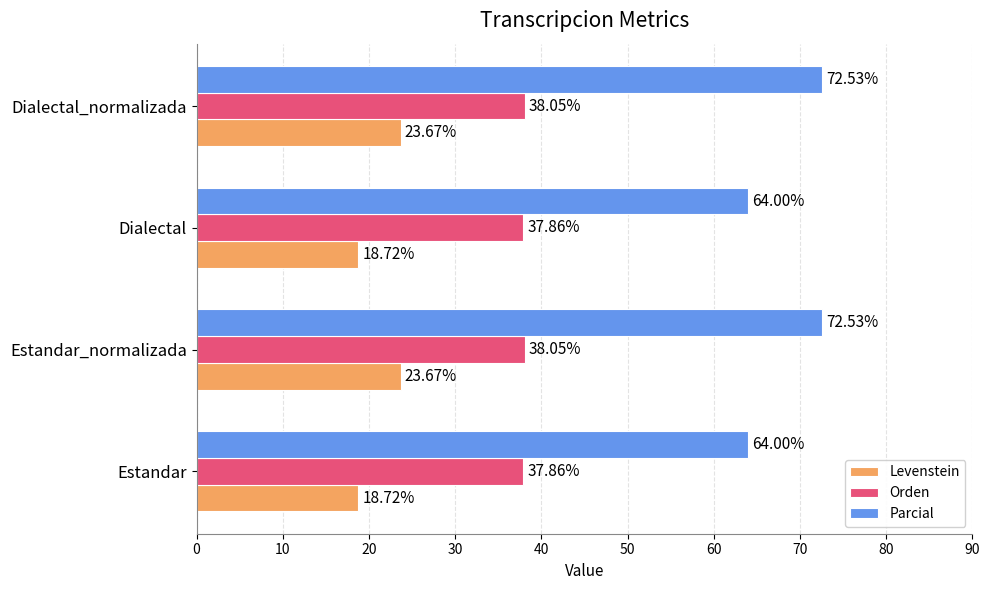

What is the total value across all series at Dialectal?

120.6